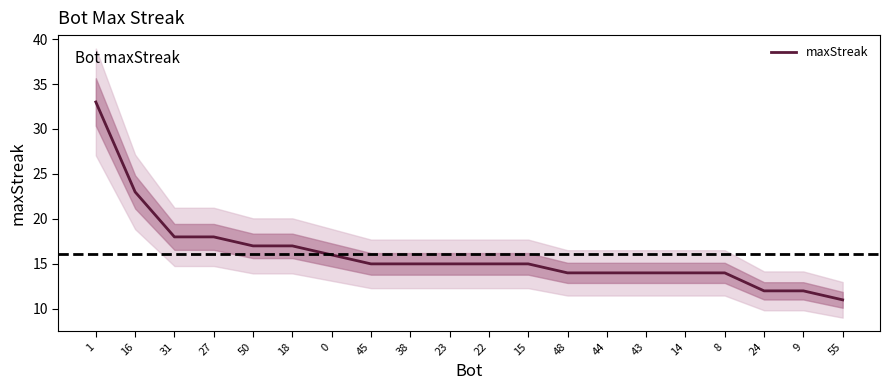

At which category does the chart reach its peak across all series?

1